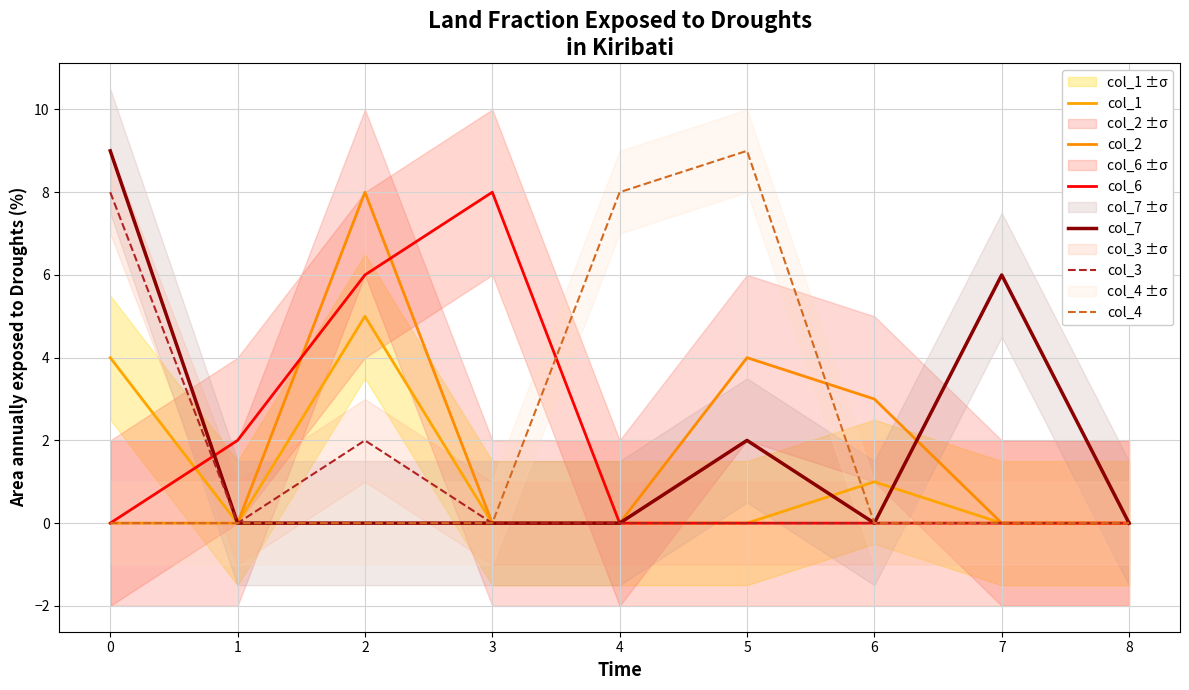

Which series has the largest total across all categories?

col_7